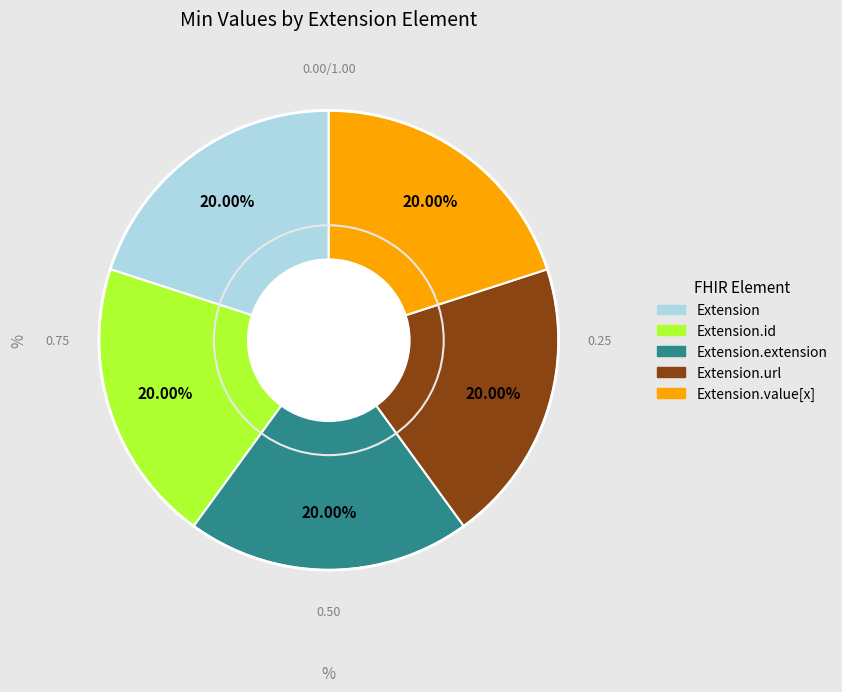

Does any single category account for the majority?

No